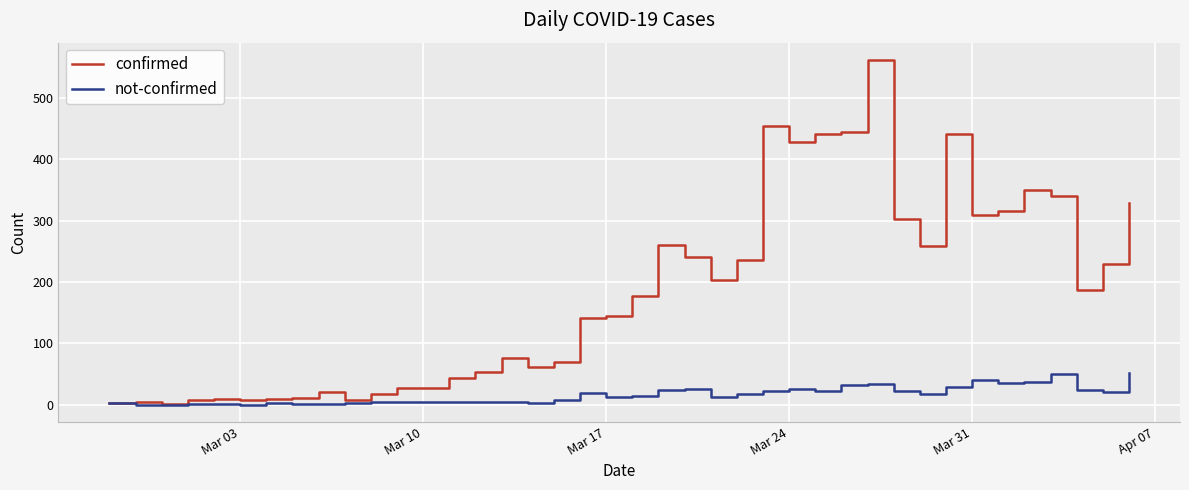

What is the greatest value displayed?

562